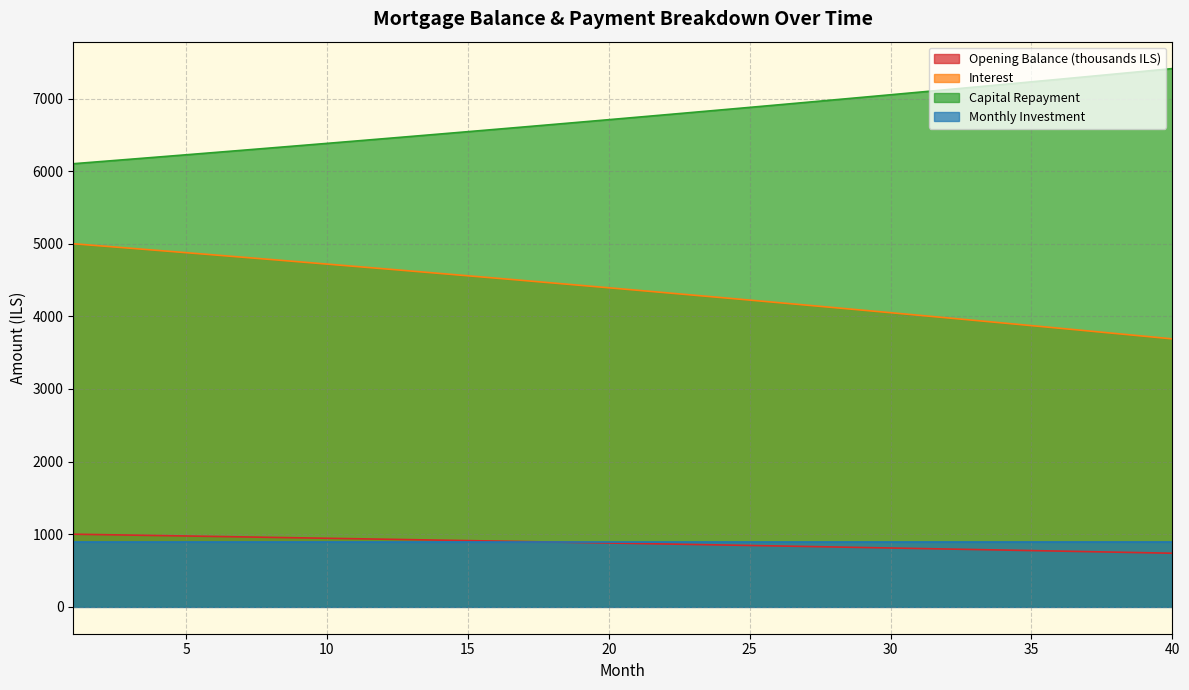

At which category is the sum across all series the highest?

1